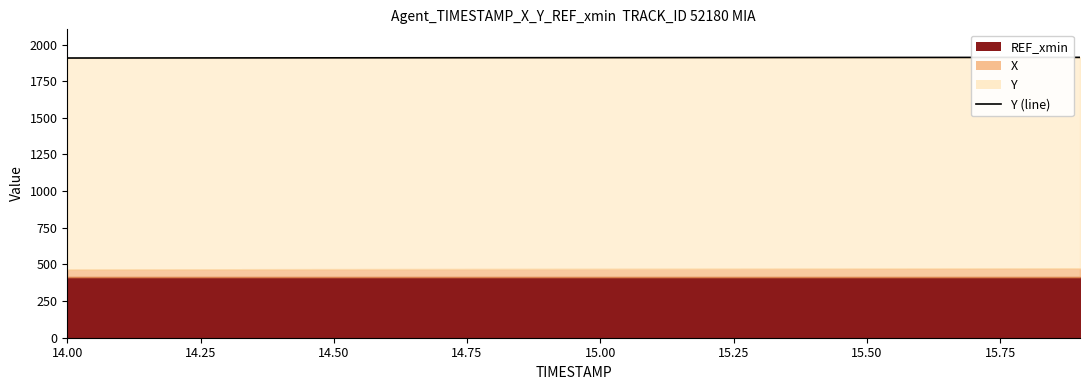

How many categories are shown in the chart?

20